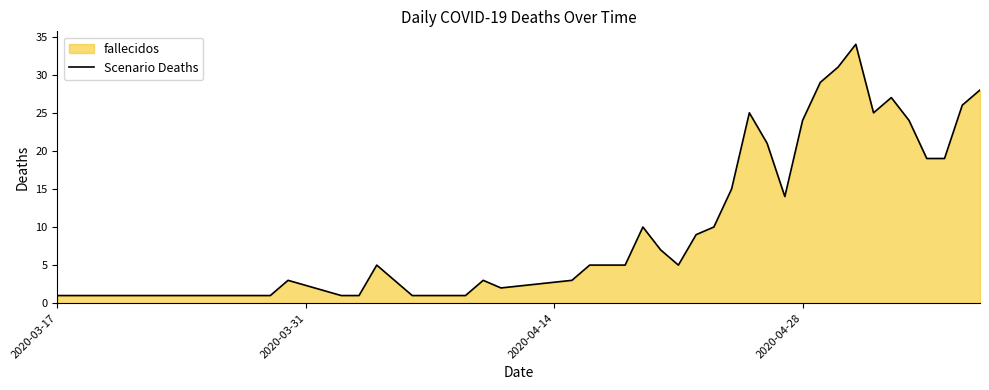

What is the maximum value shown in the chart?

34